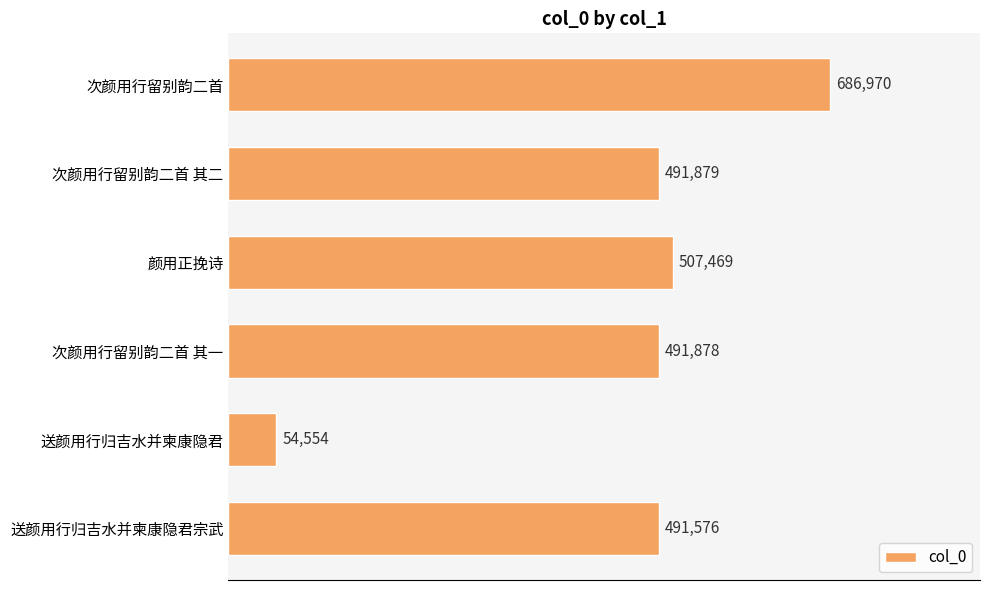

What is the change in value from 次颜用行留别韵二首 其二 to 送颜用行归吉水并柬康隐君?

-437325